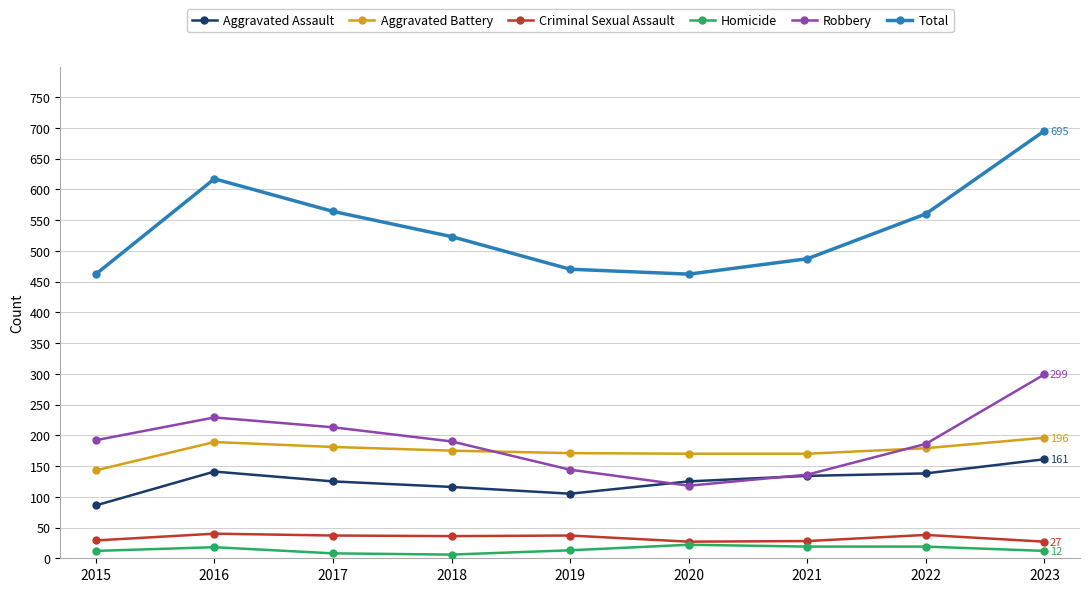

What is the spread (max minus min) of values at 2022?

541